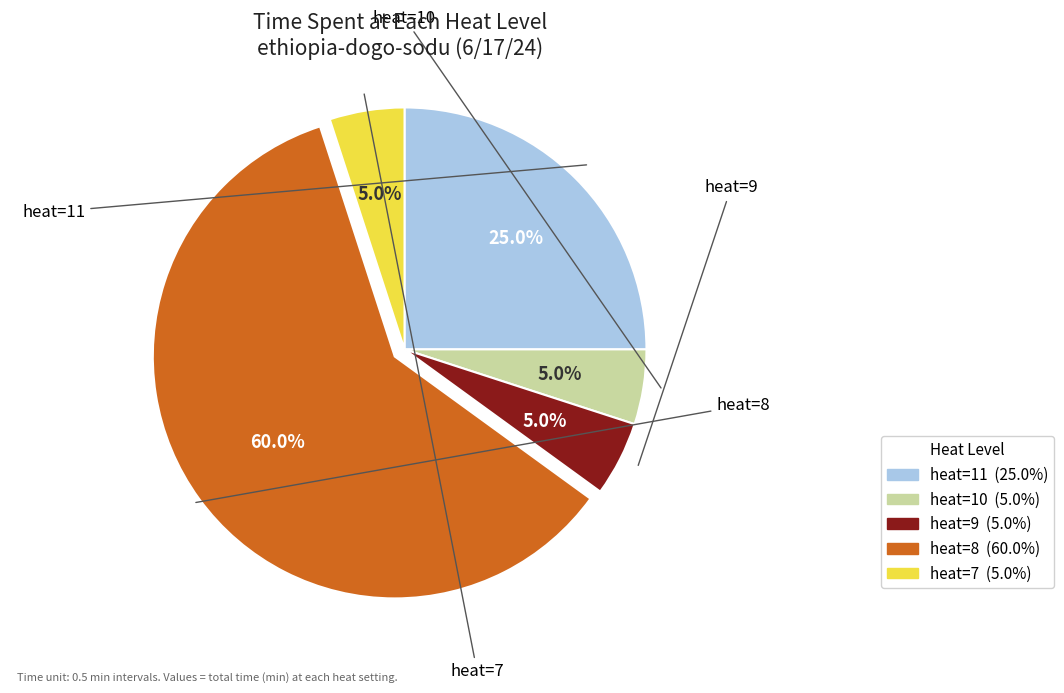

Is there any slice that represents more than half of the pie?

Yes